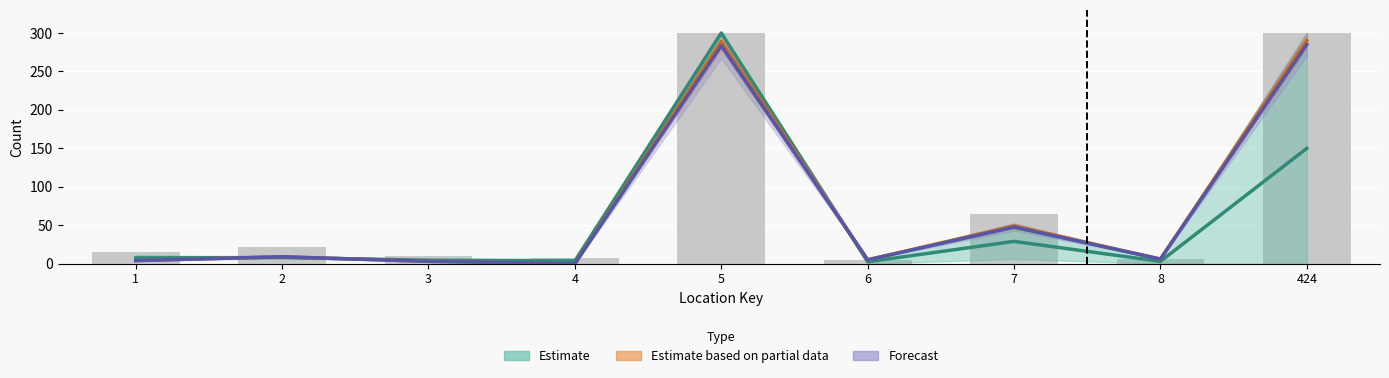

At how many categories does at least one series exceed 278?

2